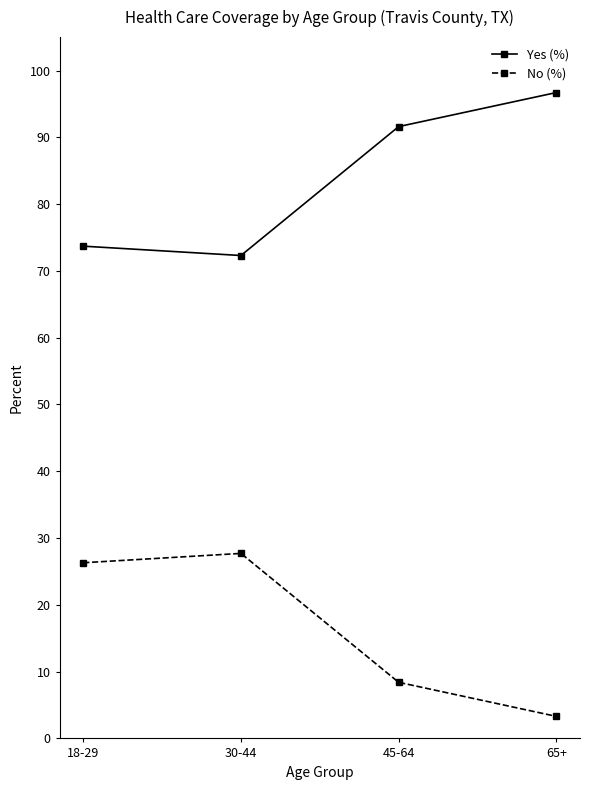

Reading left to right, extract all data points from this chart.

Yes (%): 18-29=73.7	30-44=72.3	45-64=91.6	65+=96.7
No (%): 18-29=26.3	30-44=27.7	45-64=8.4	65+=3.3